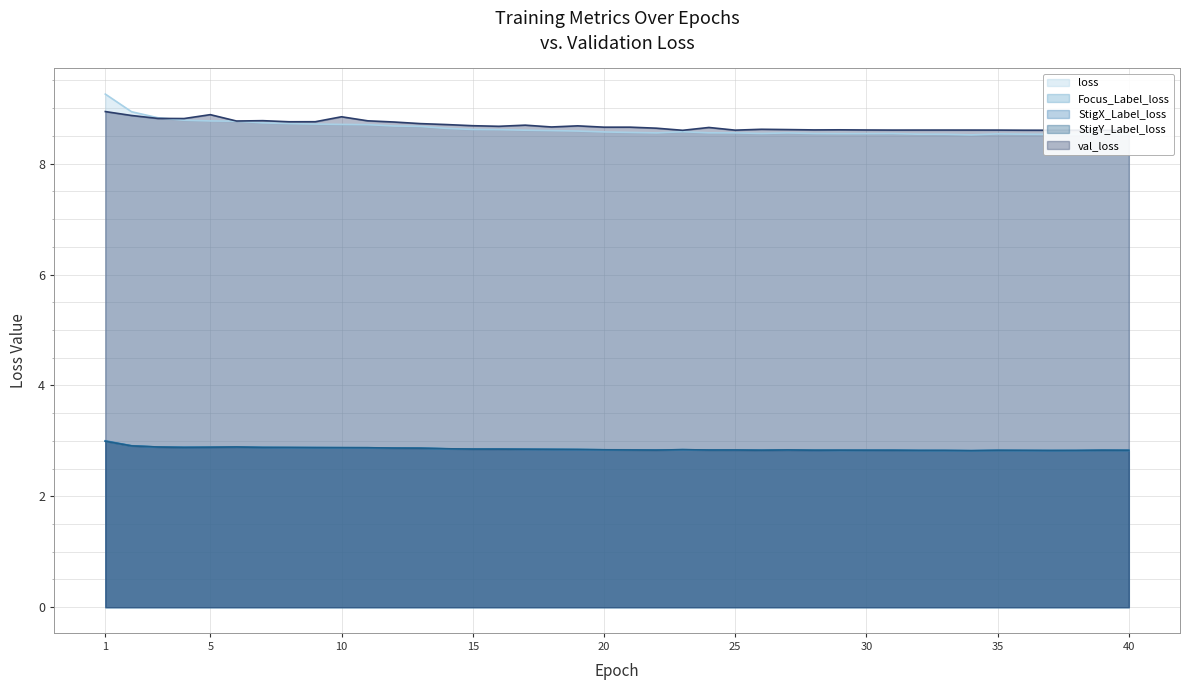

True or false: StigY_Label_loss has more than 1 points higher than both neighbors.

True